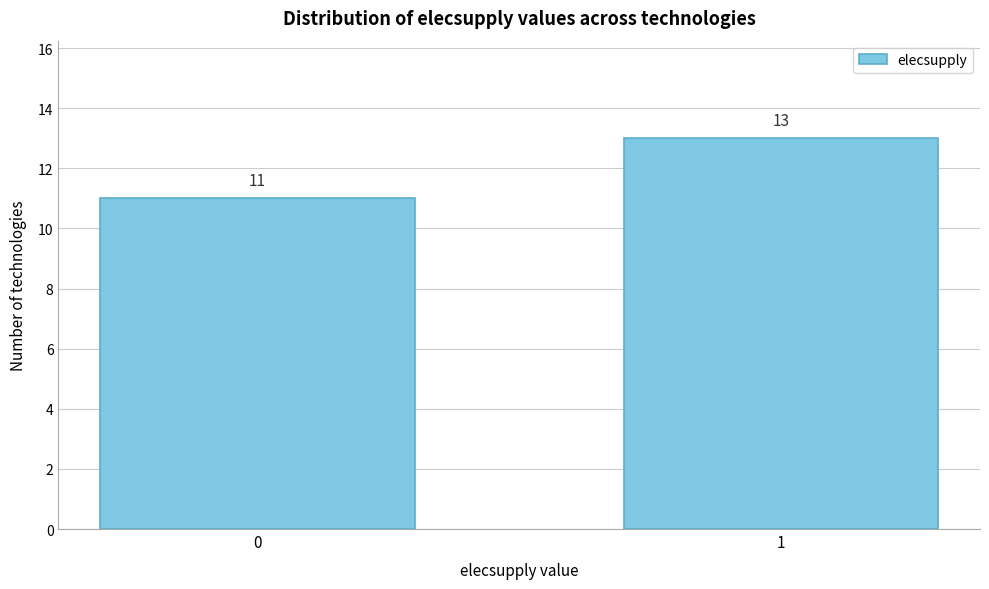

Reading left to right, list all the values displayed in this chart.

11	13